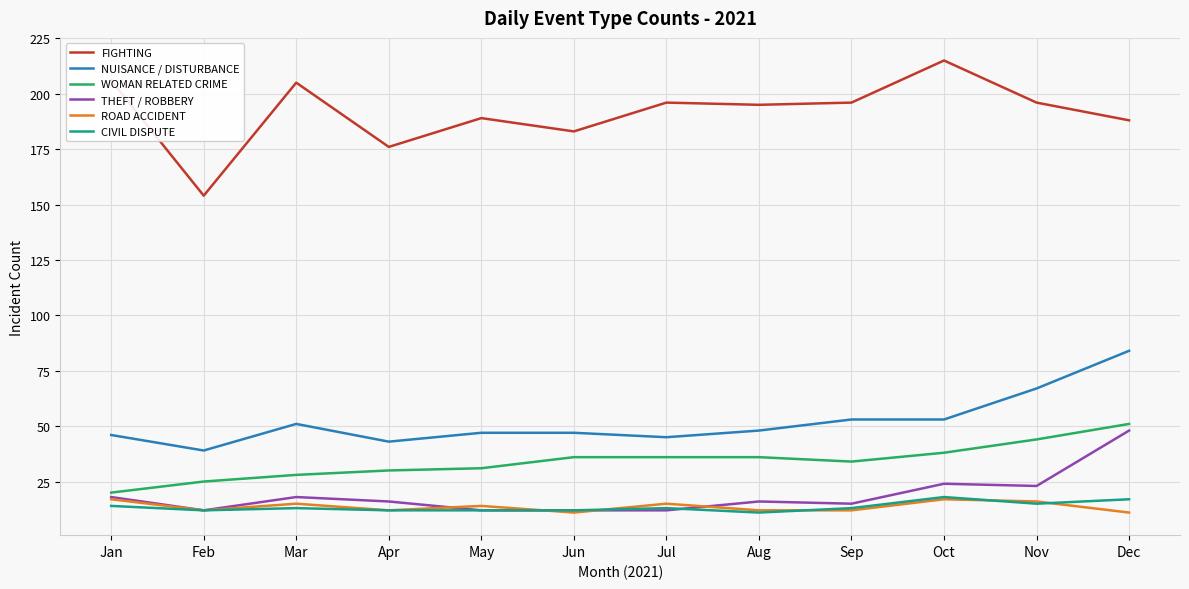

What is the difference between the second highest and minimum values in the FIGHTING series?

52